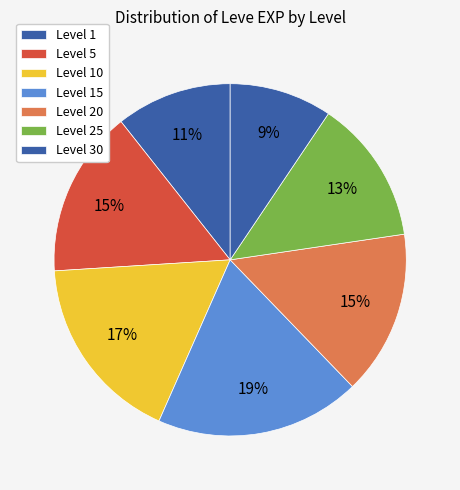

True or false: Level 30 accounts for 55% of the total.

False